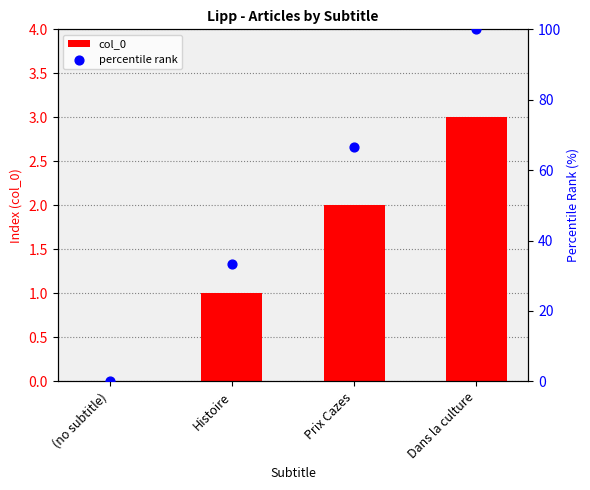

Which series has the largest Y range (max minus min)?

percentile rank